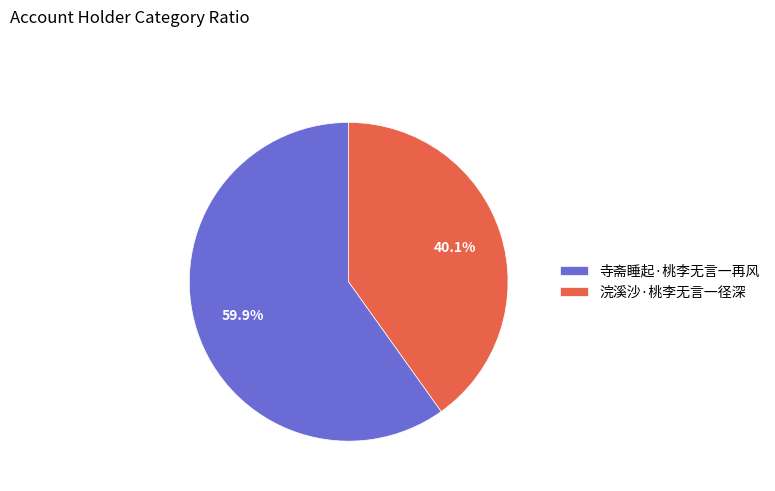

Which category has the smallest portion of the pie?

浣溪沙·桃李无言一径深